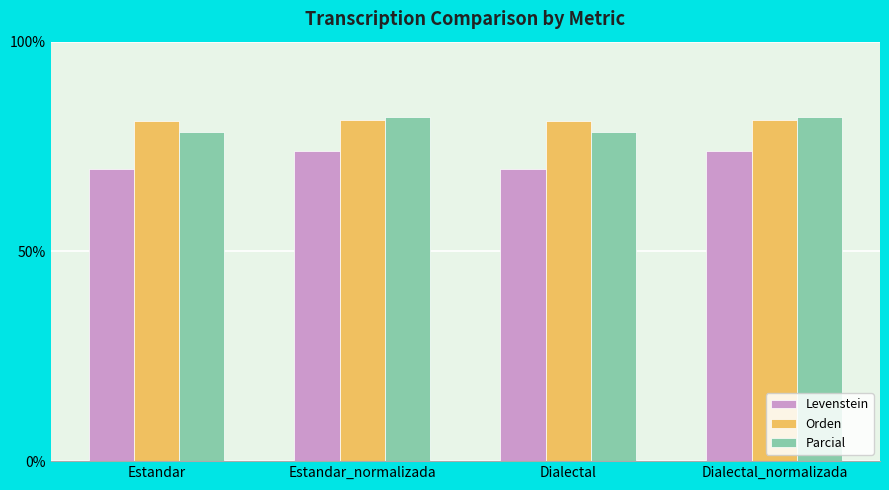

What is the spread (max minus min) of values at Dialectal?

11.4